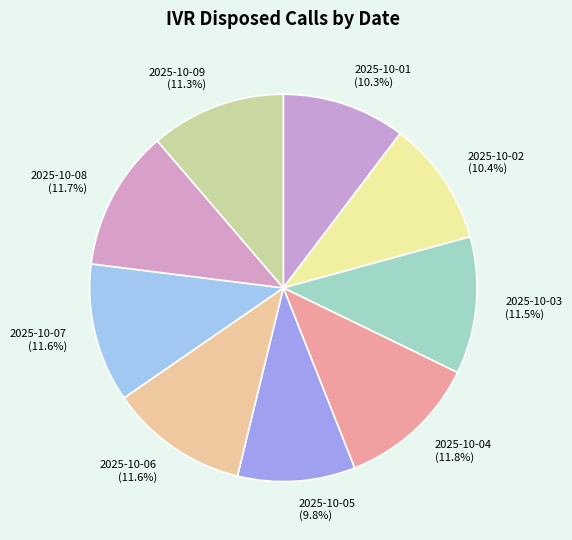

Does 2025-10-04 account for over 50% of the chart?

No